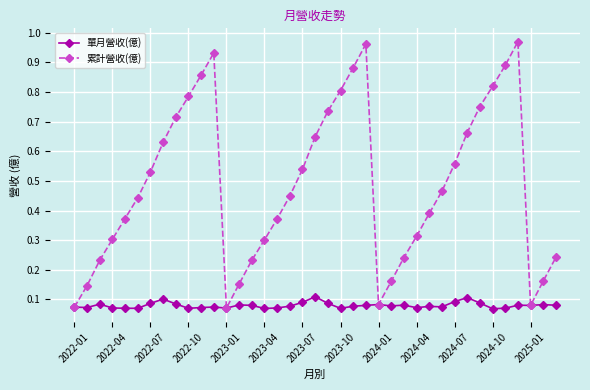

Which series has the largest total across all categories?

累計營收(億)